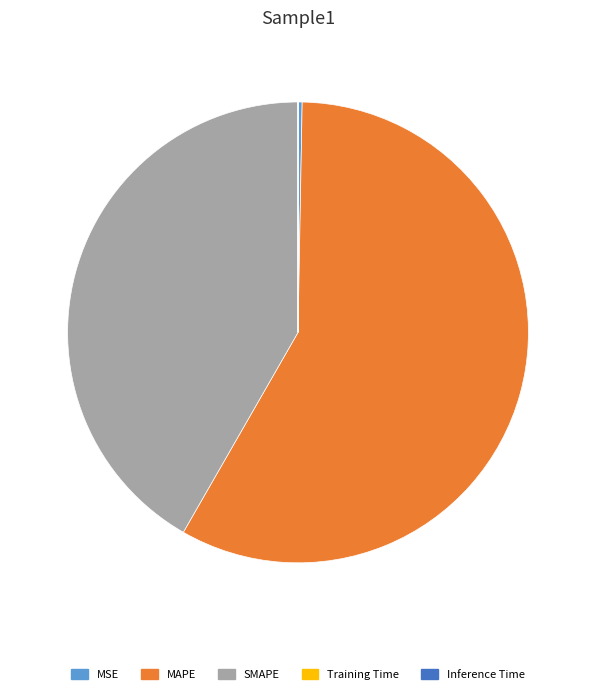

Does MAPE represent more than half of the total?

Yes